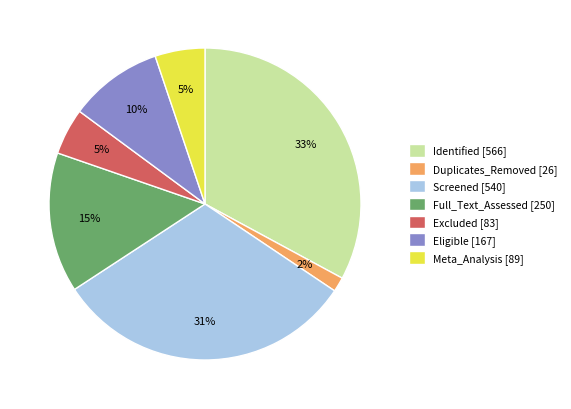

Which category has the smallest portion of the pie?

Duplicates_Removed